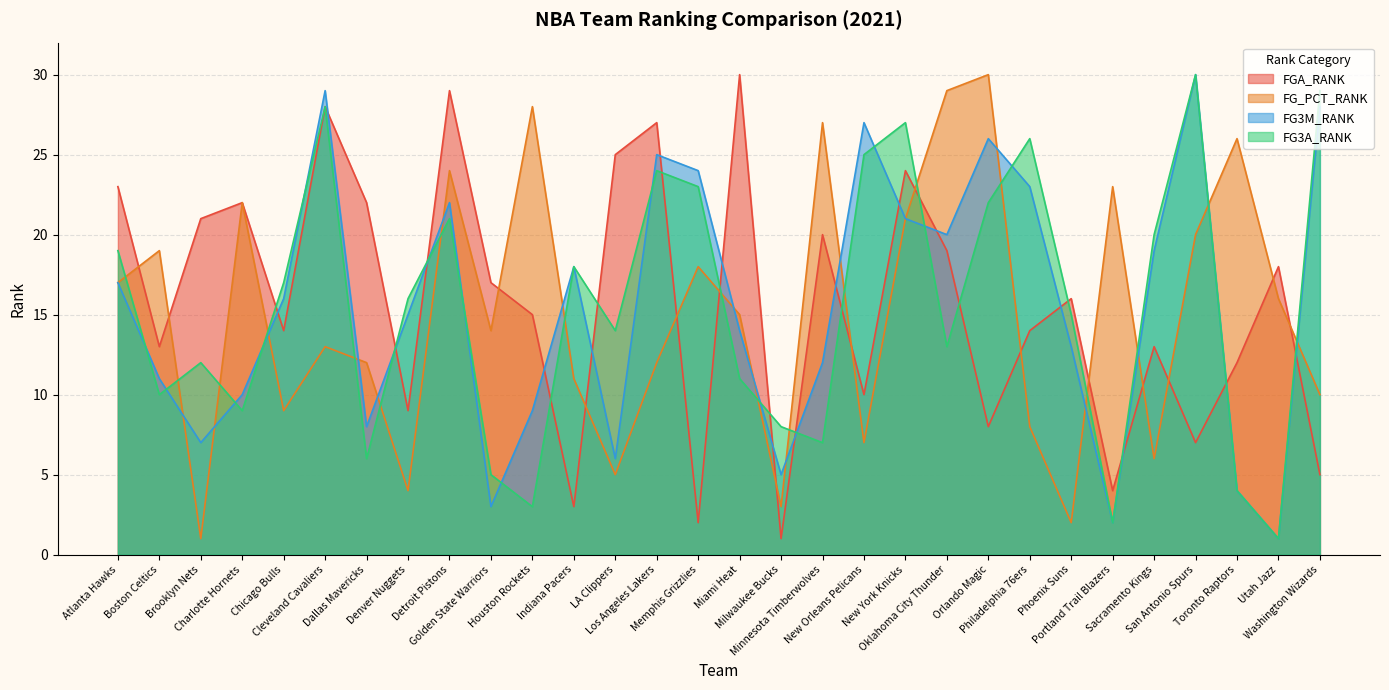

How many categories are shown in the chart?

30